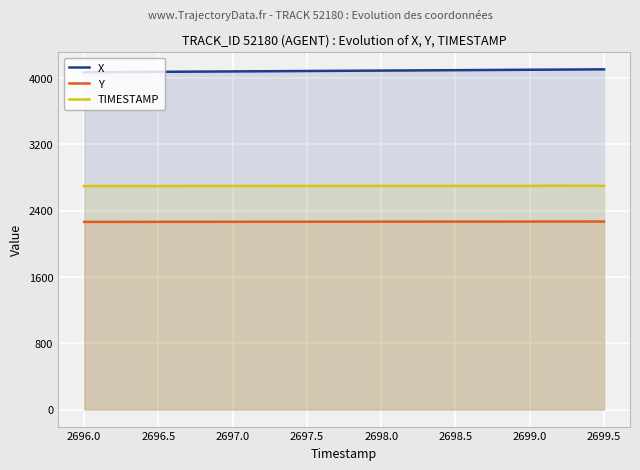

True or false: X and TIMESTAMP intersect in this chart.

False